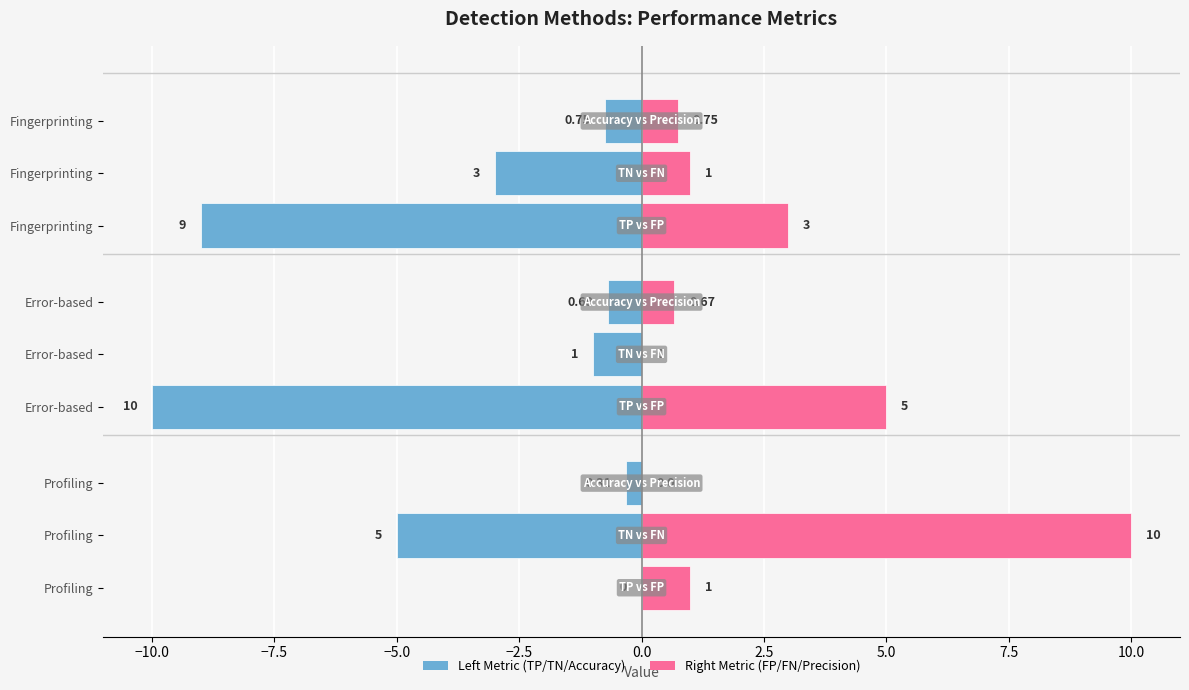

What is the highest value of the TP series?

10.0